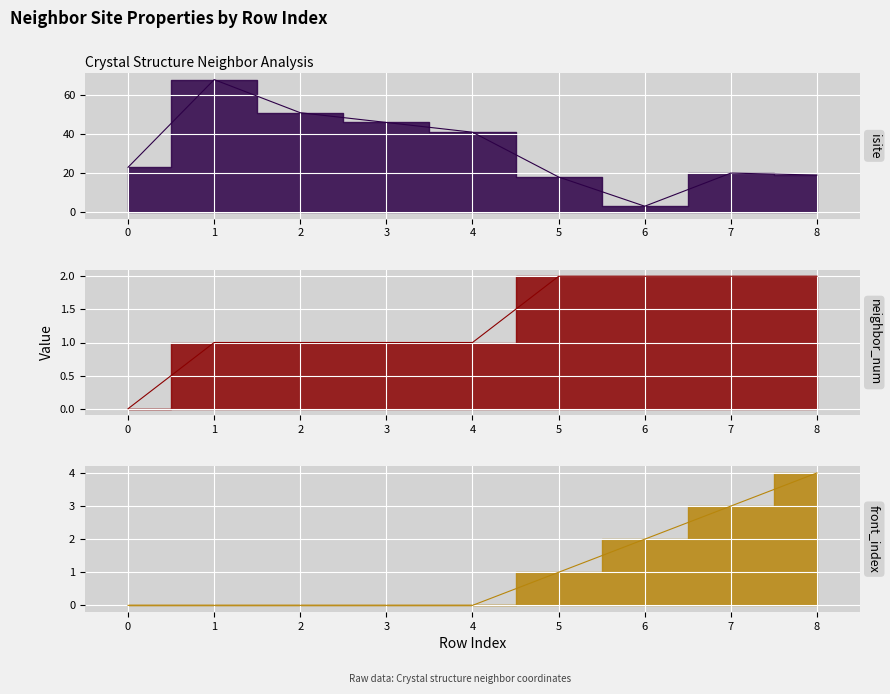

The isite series shows 35 at 7. True or false?

False